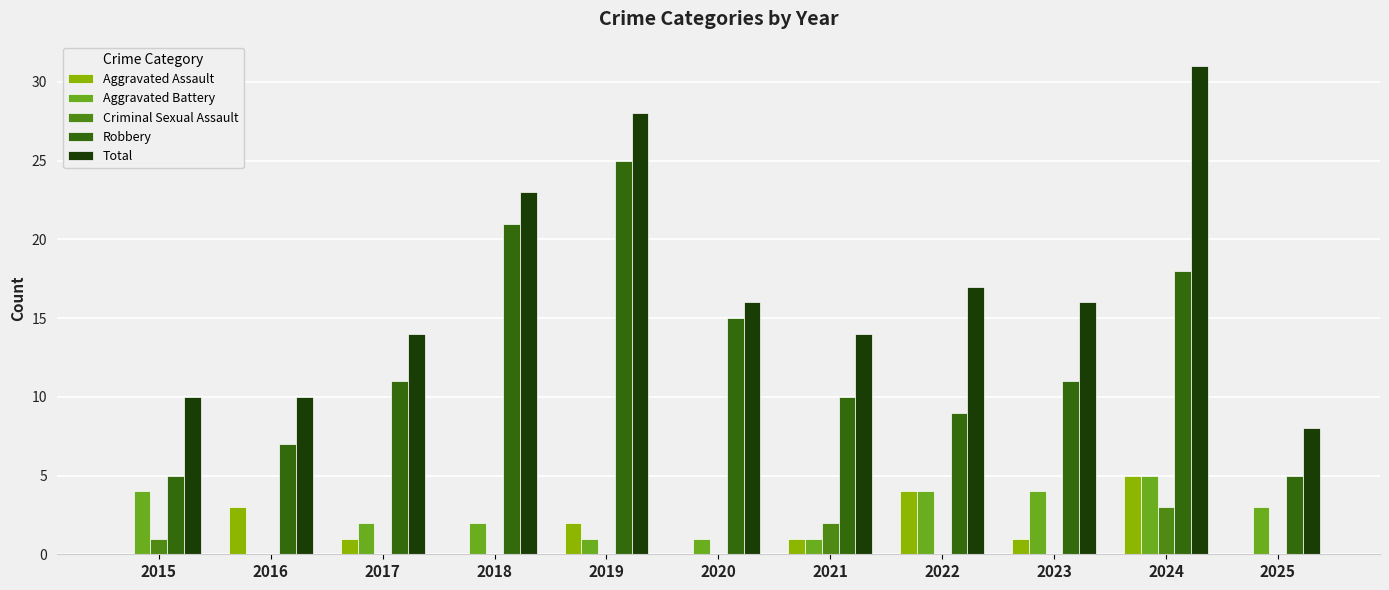

Are the bars grouped side by side (vs. stacked)?

Yes